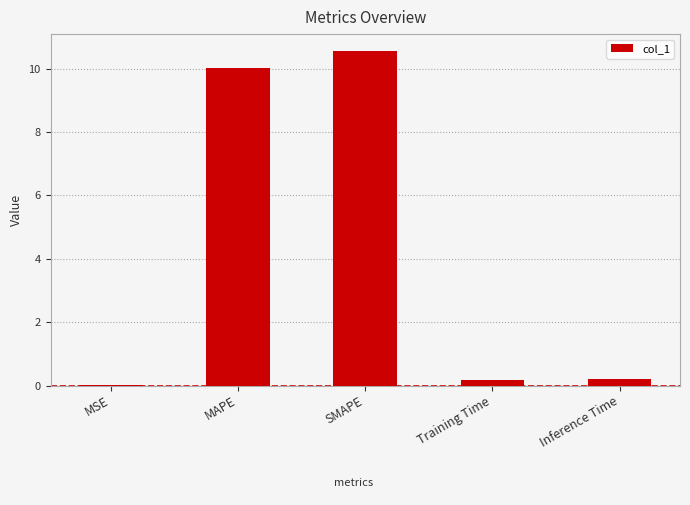

What is the sum of all values?

21.0